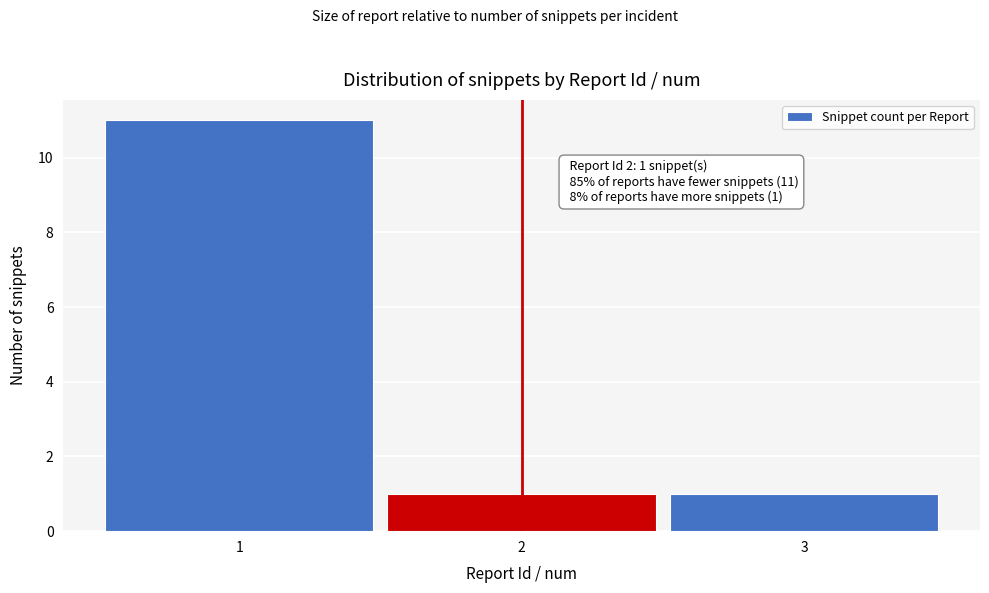

Reading left to right, extract all data points from this chart.

1=11	2=1	3=1